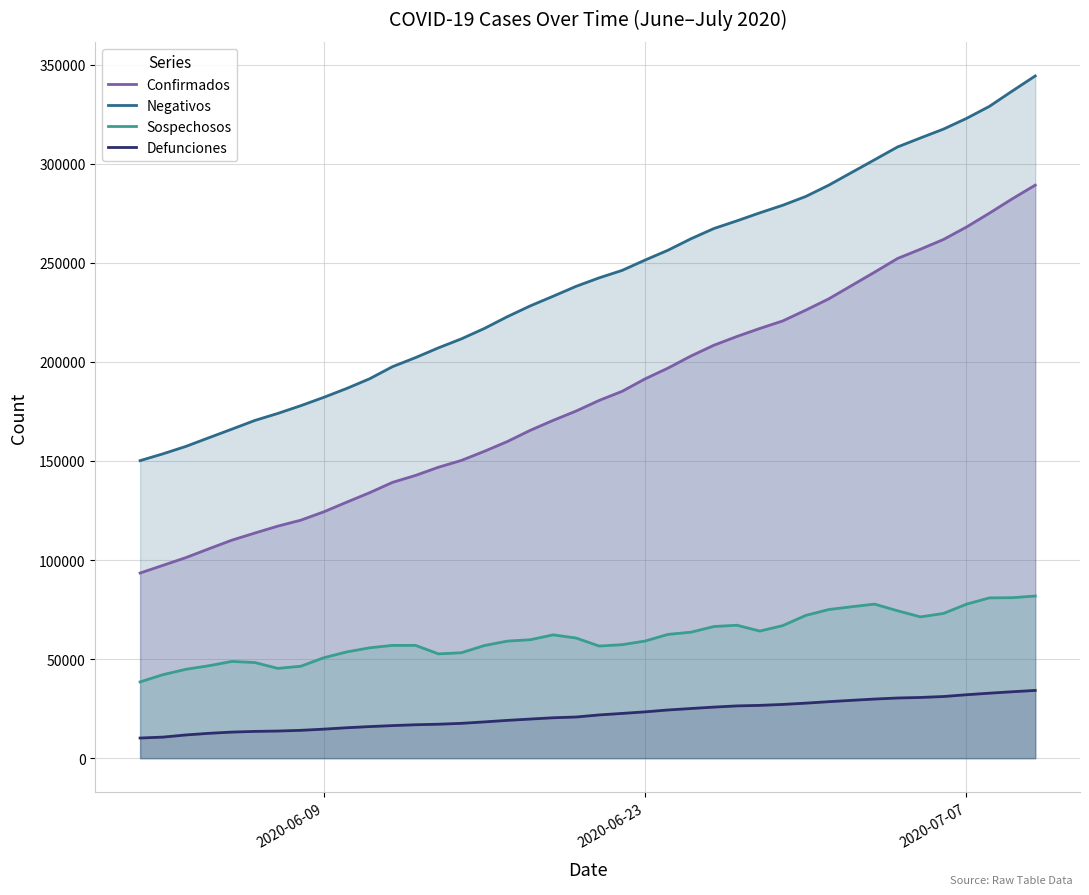

True or false: Confirmados and Defunciones cross at least once.

False